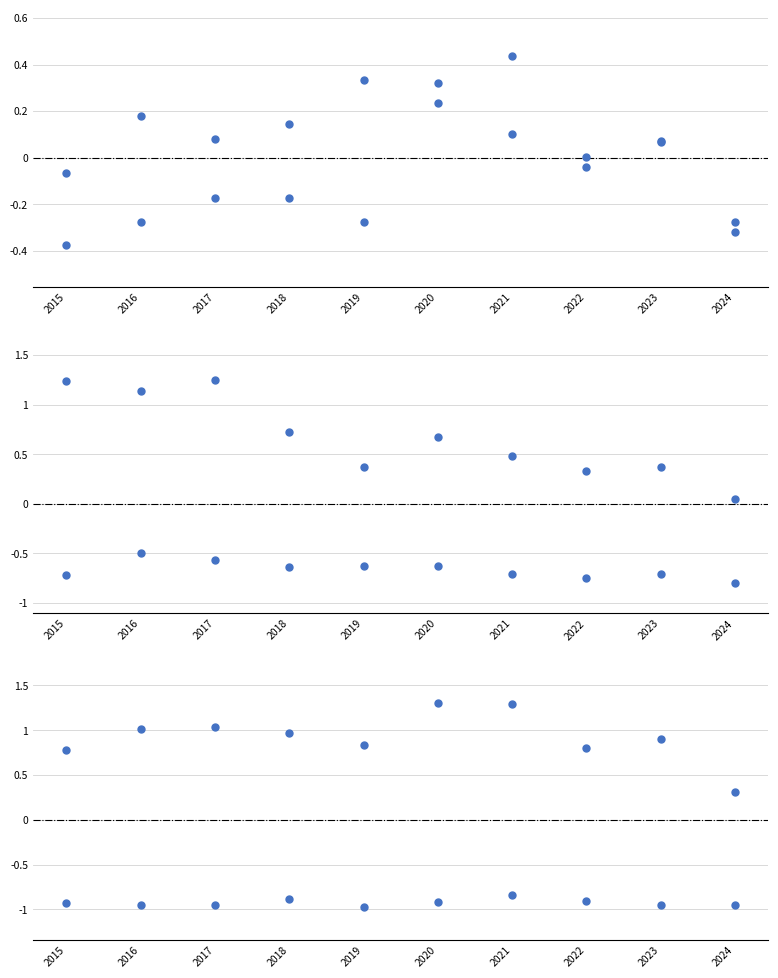

How many series are shown in this chart?

6